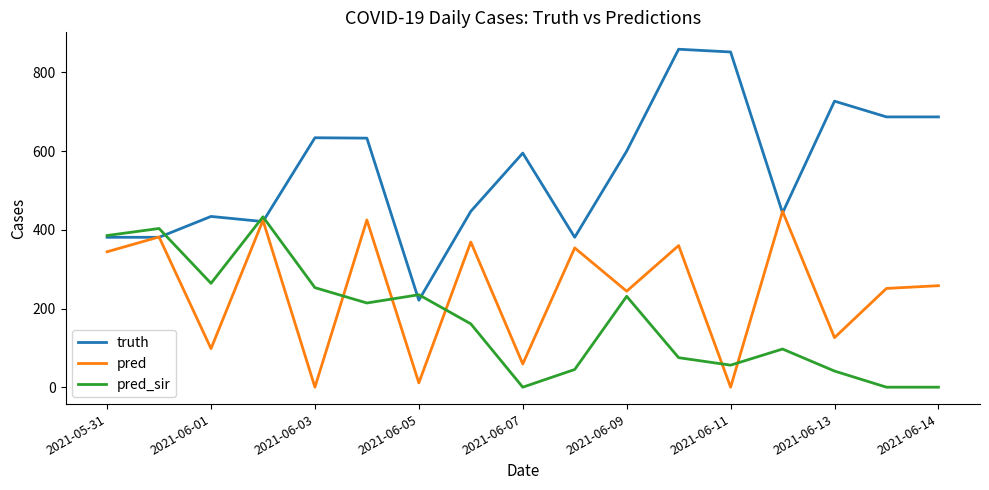

Which series has the widest spread of values?

truth